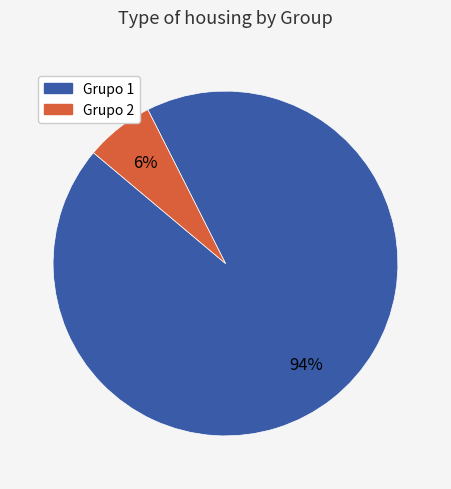

What is the majority slice?

Grupo 1